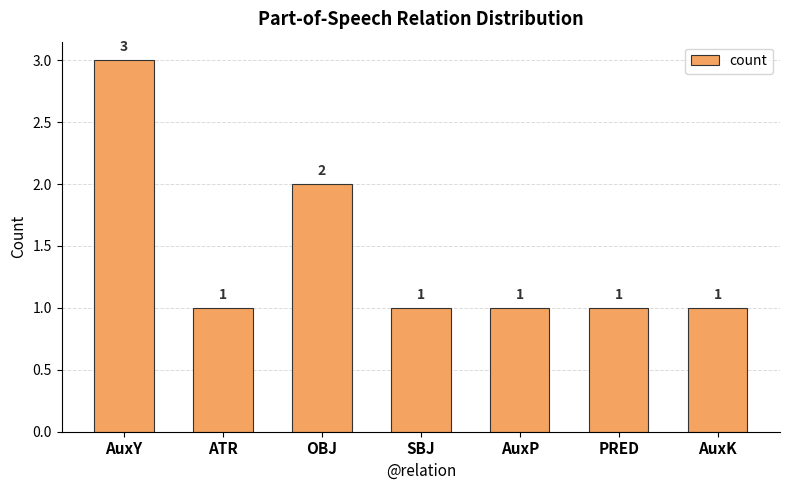

What is the change in value from ATR to OBJ?

+1